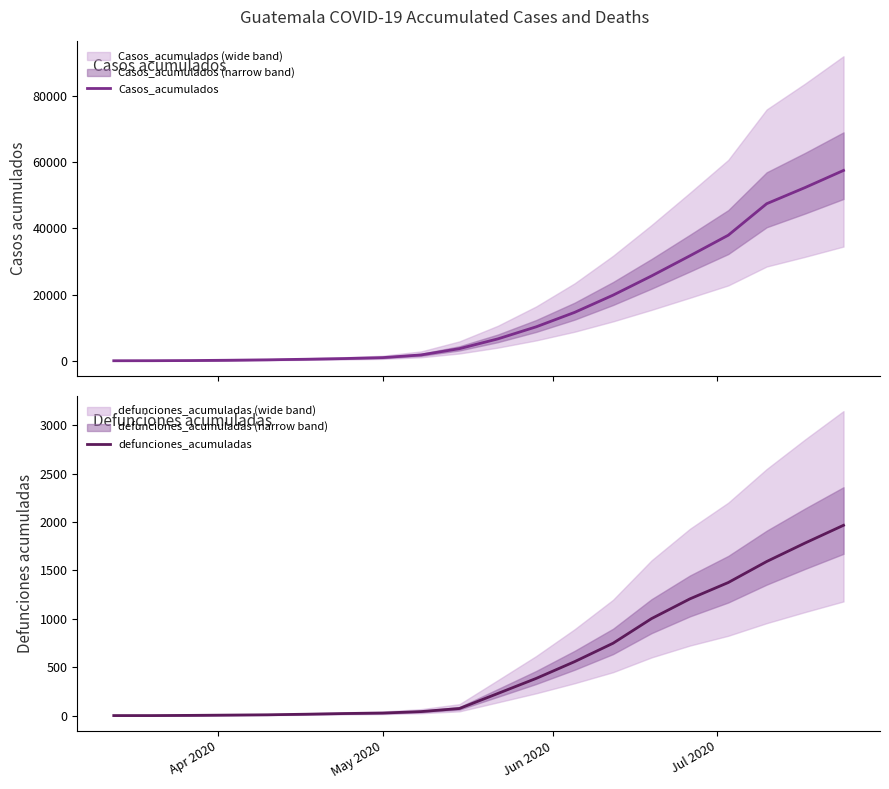

What are all the series names shown in the legend?

Casos_acumulados, defunciones_acumuladas